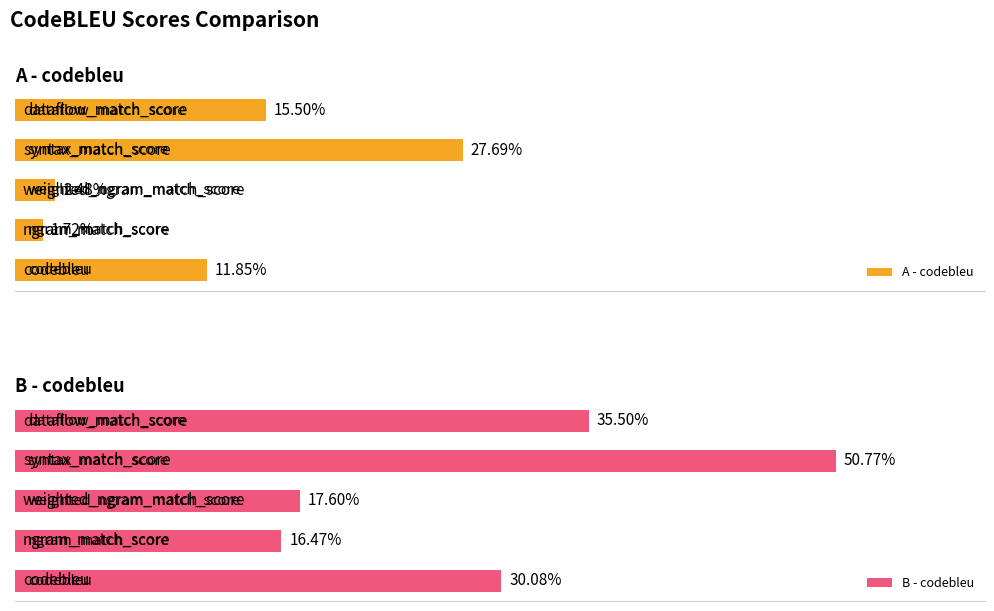

What is the greatest value displayed?

0.5